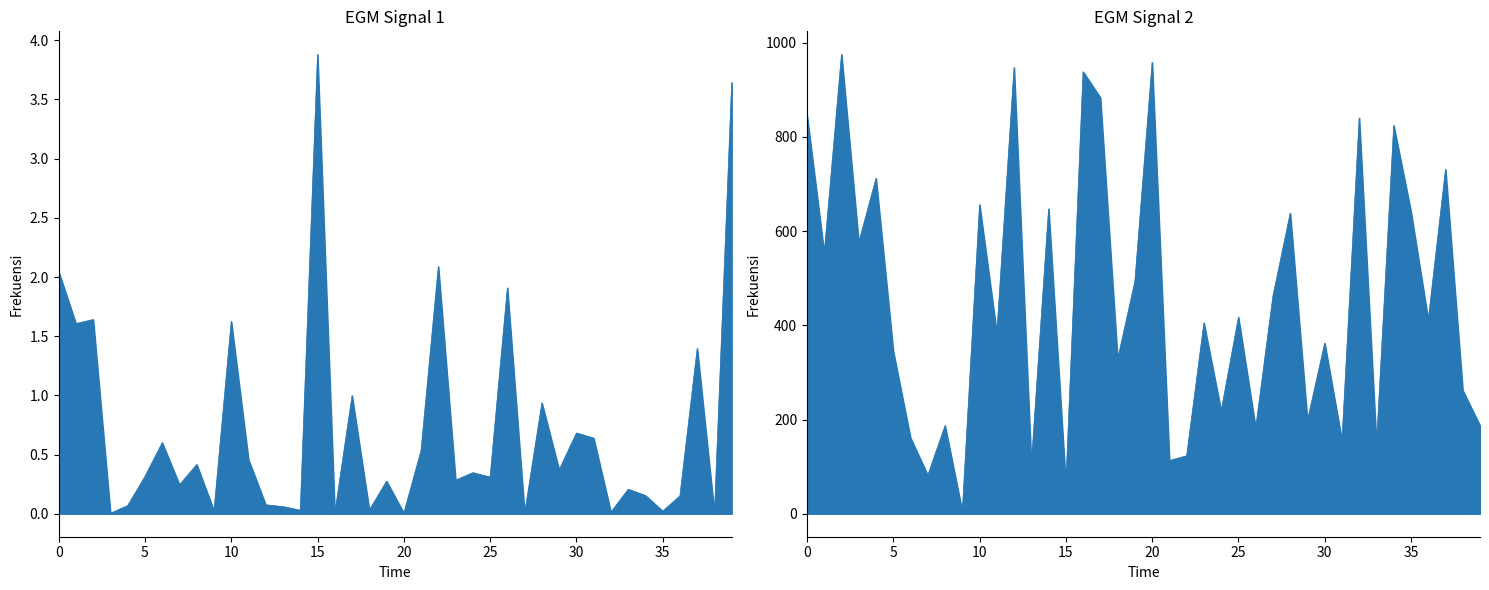

What is the total value across all series at 11?

383.5